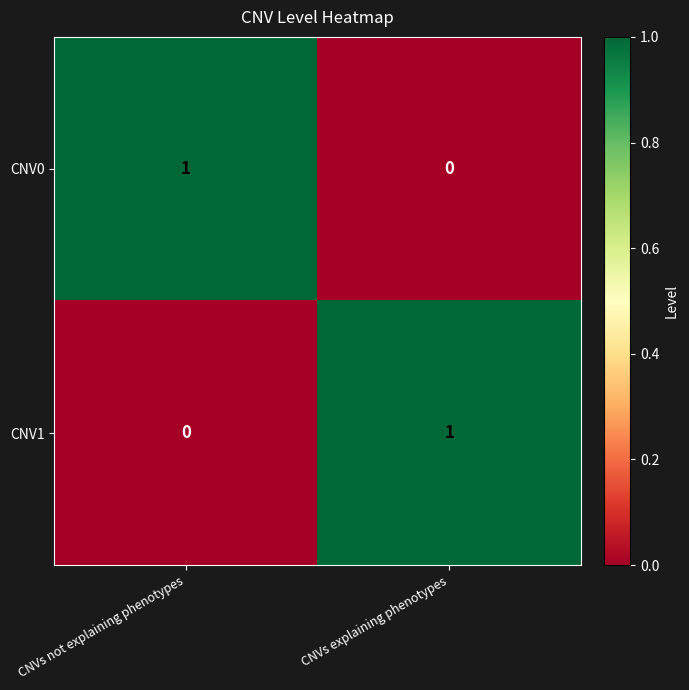

What is the total value across all series at CNVs not explaining phenotypes?

1